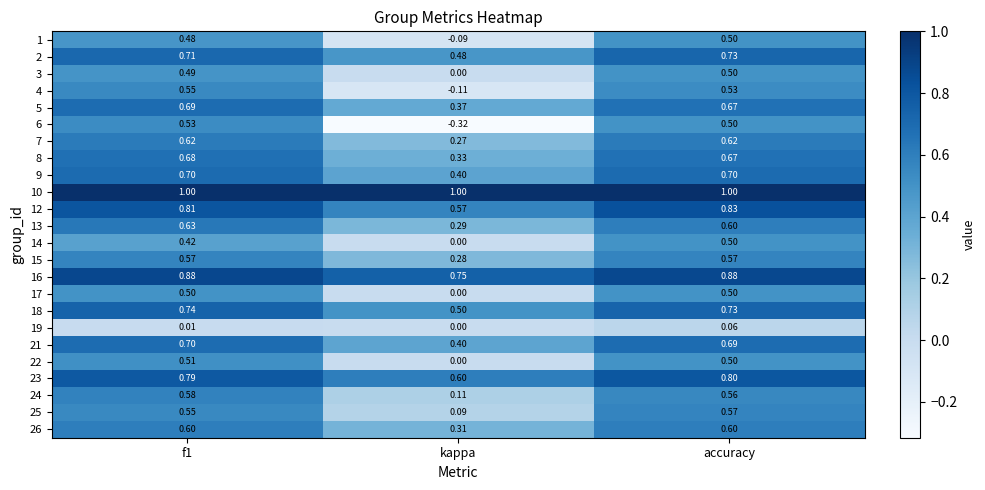

Is the value of 1 at accuracy greater than the value of 7 at kappa?

Yes